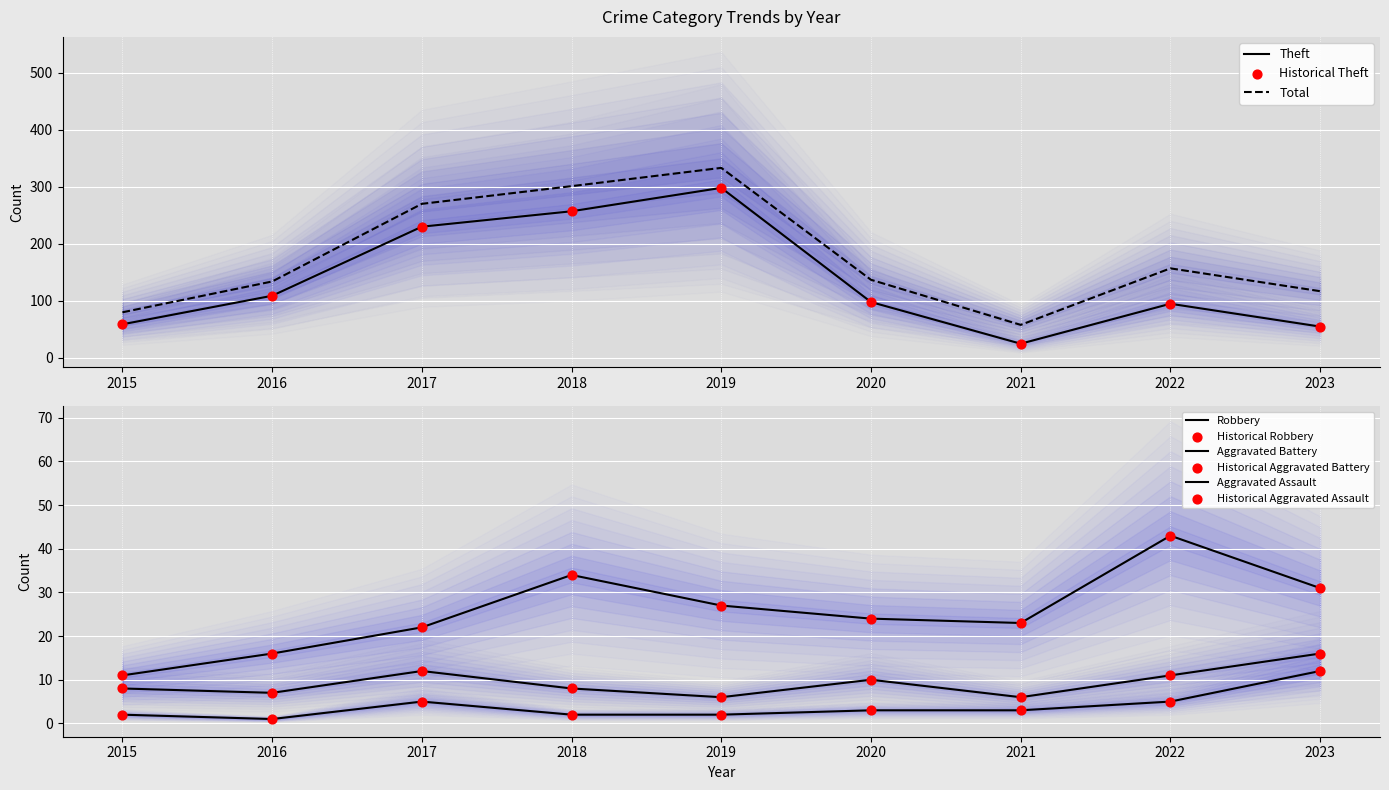

At which category is the sum across all series the highest?

2019